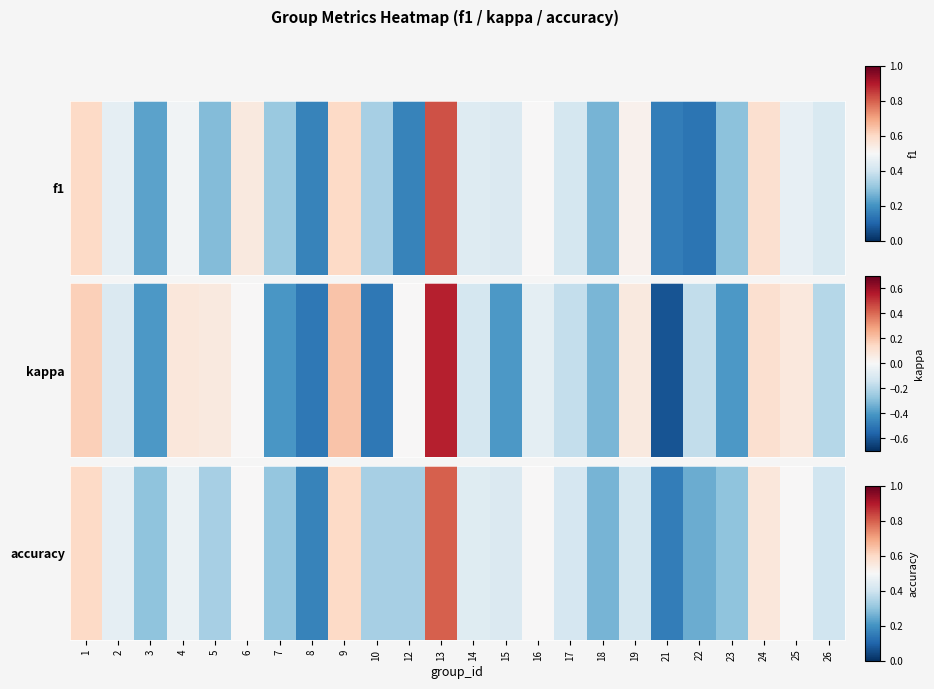

At which category does the chart reach its peak across all series?

13